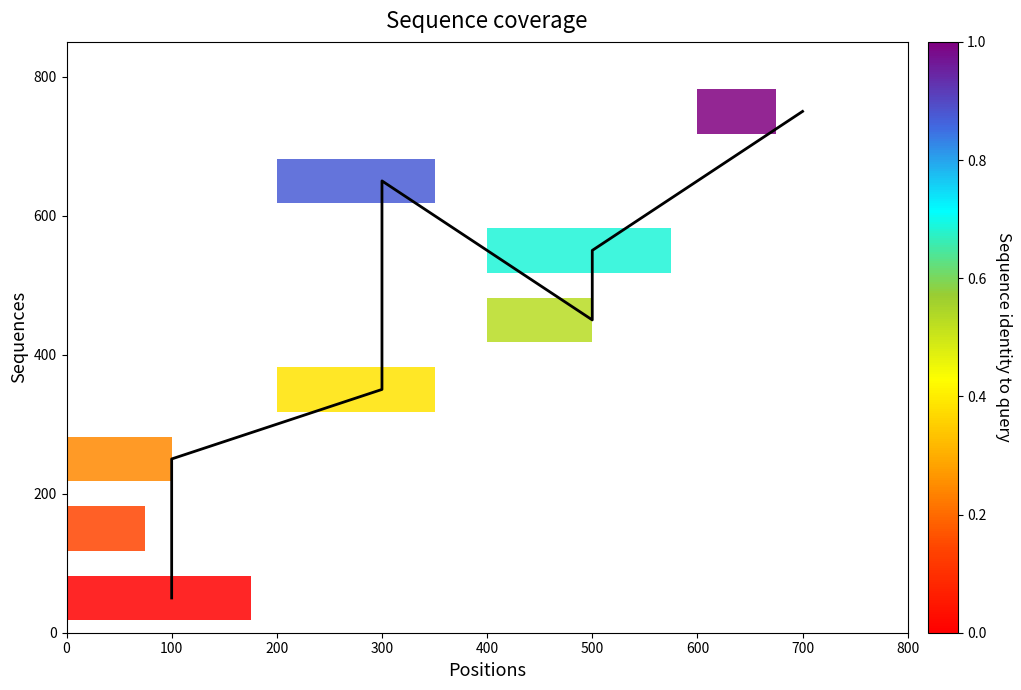

How many data points does each series have?

8